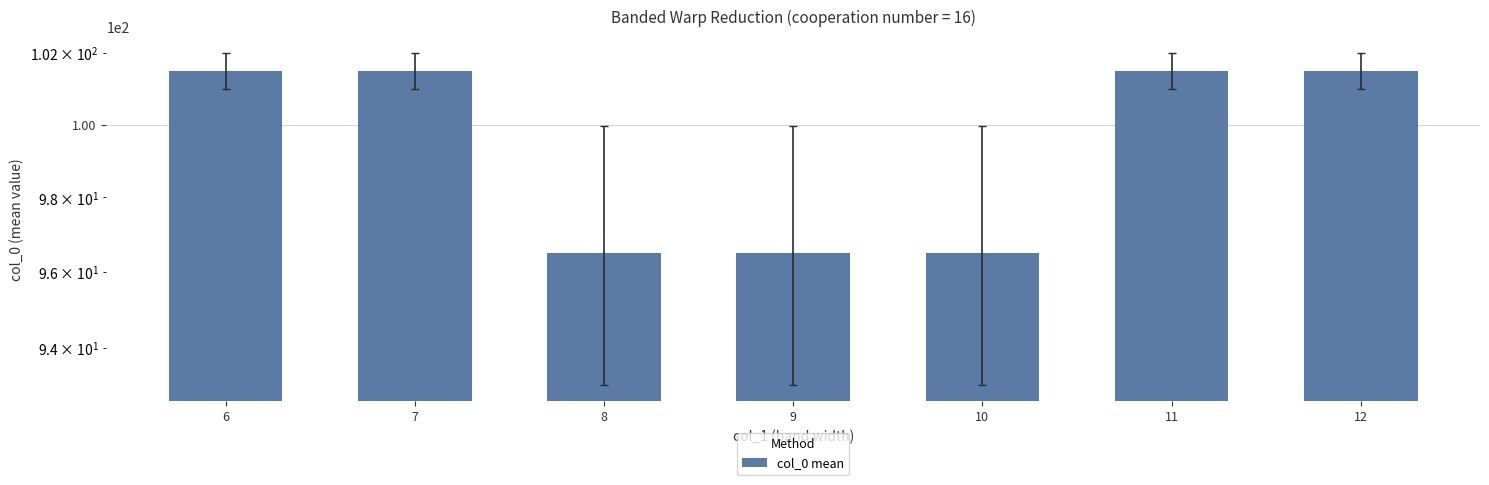

What is the change in value from 9 to 11?

+5.0